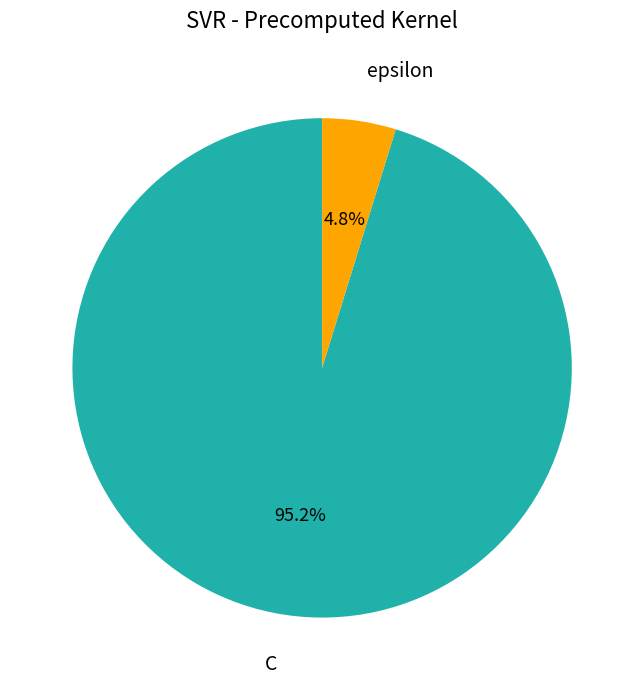

To the nearest percent, what is the difference between the largest and smallest slice percentages?

90%